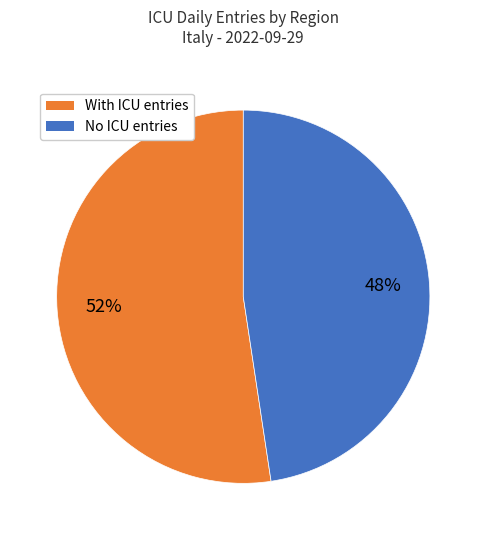

How many segments does this pie chart have?

2